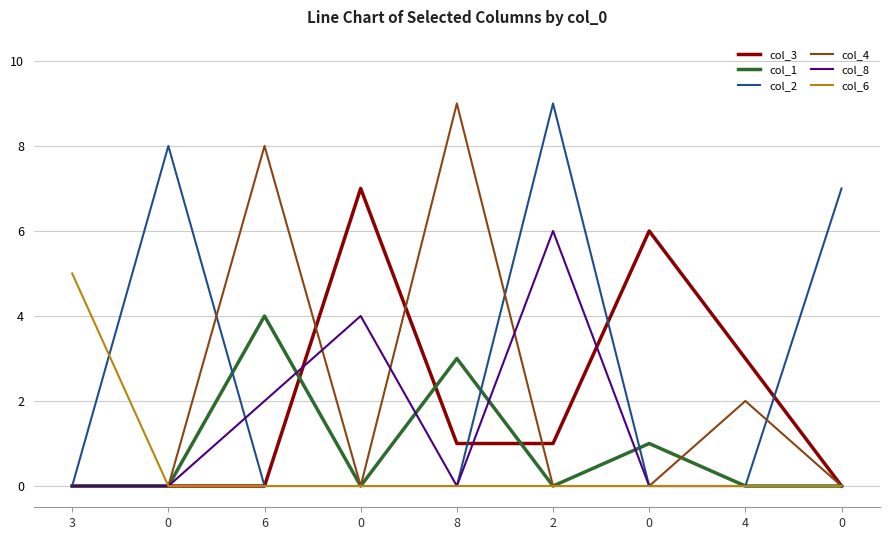

What is the difference between the maximum and minimum values in the col_8 series?

6